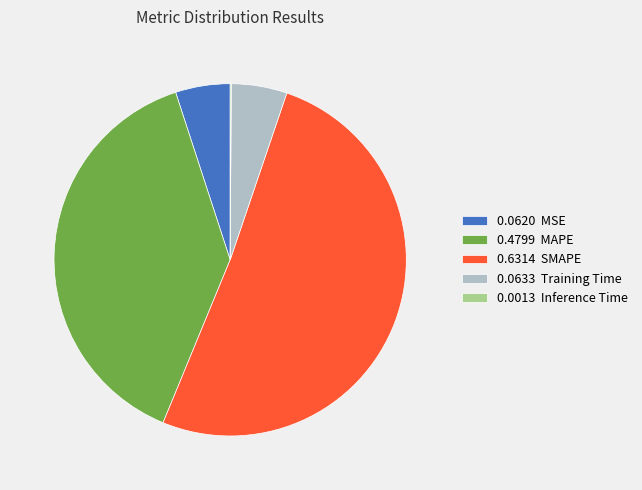

Which category has the biggest portion of the pie?

0.6314 SMAPE